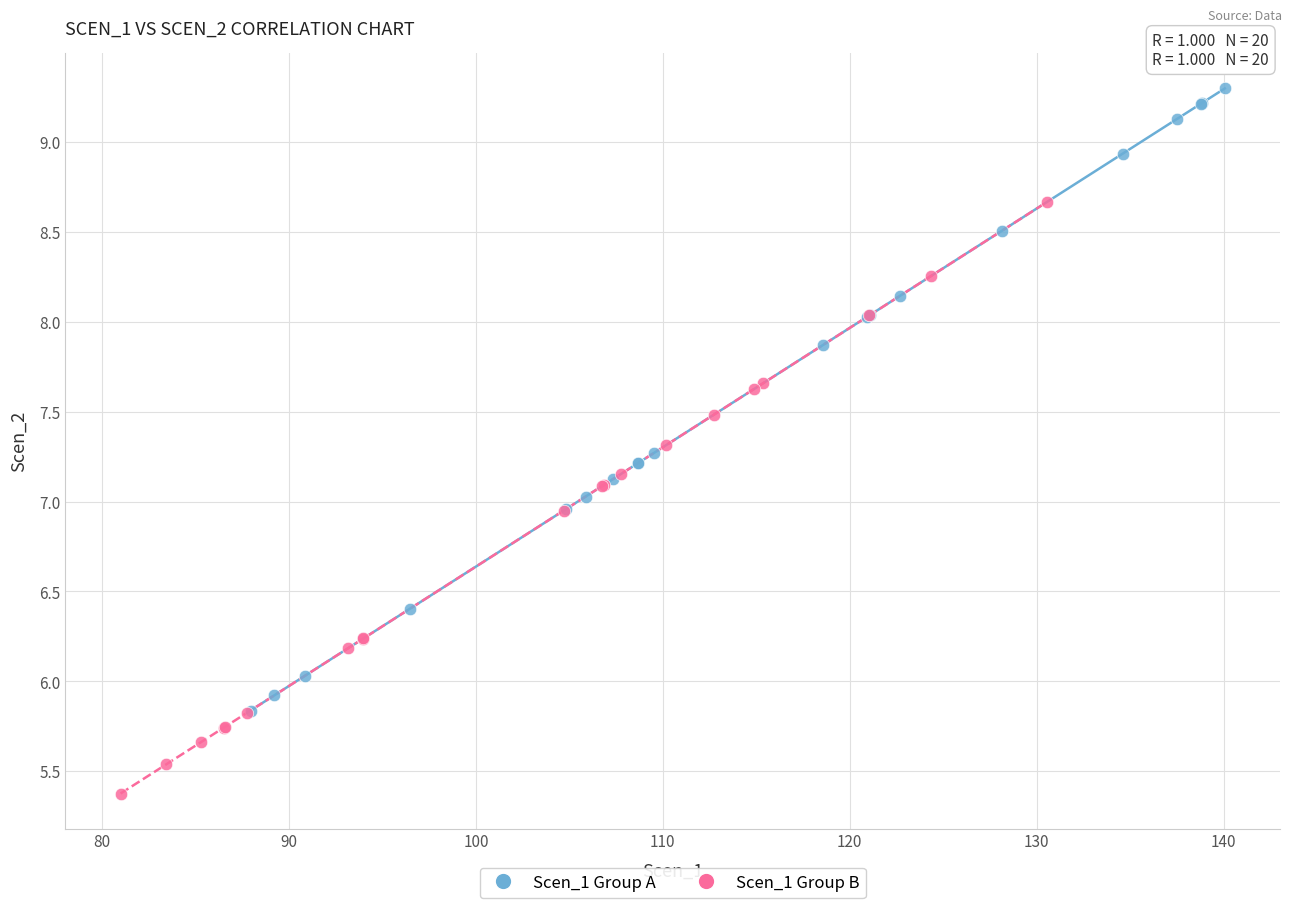

Which series contains the lowest Y value?

Scen_1 Group B